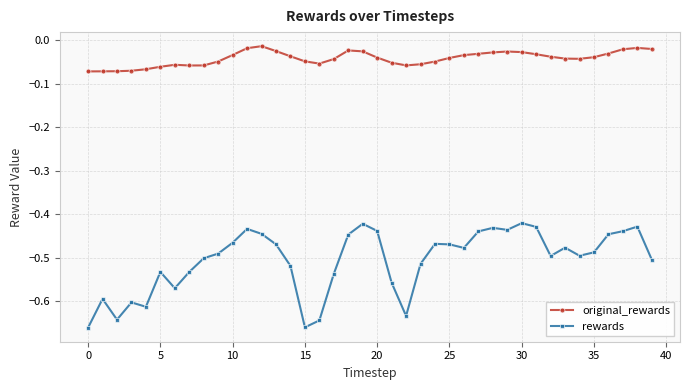

Which series has the largest total across all categories?

original_rewards